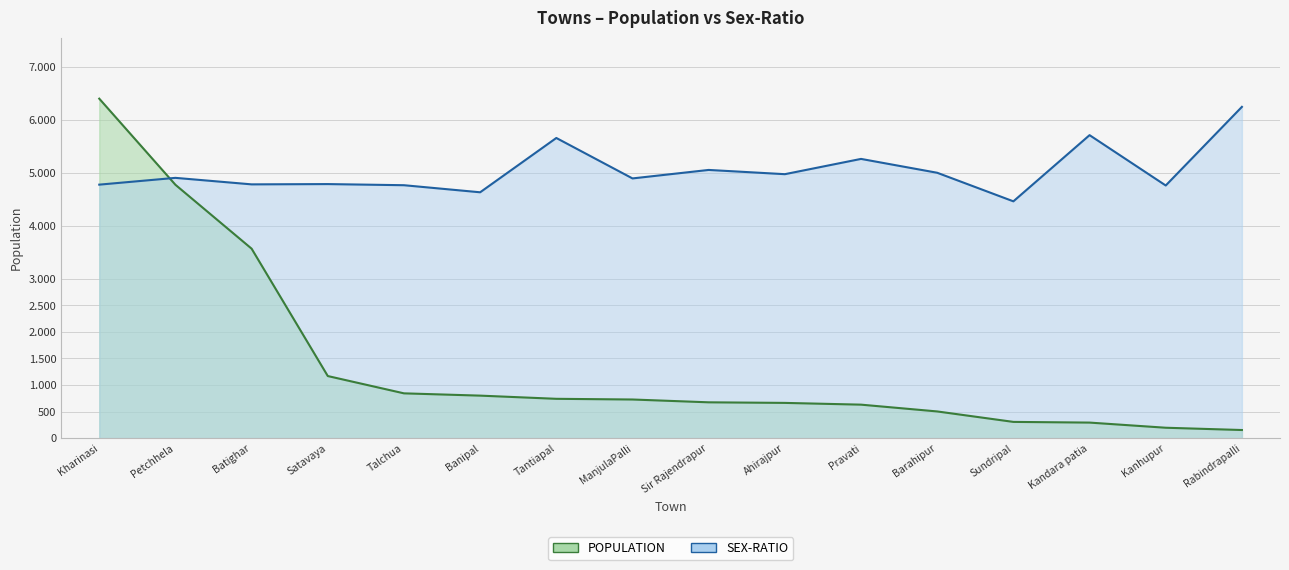

Which series has the largest range (max minus min)?

POPULATION